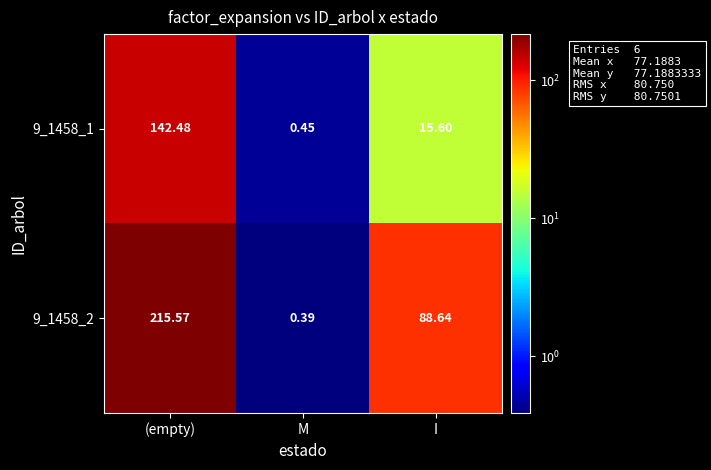

Is the value of 9_1458_2 at I greater than the value of 9_1458_1 at (empty)?

No